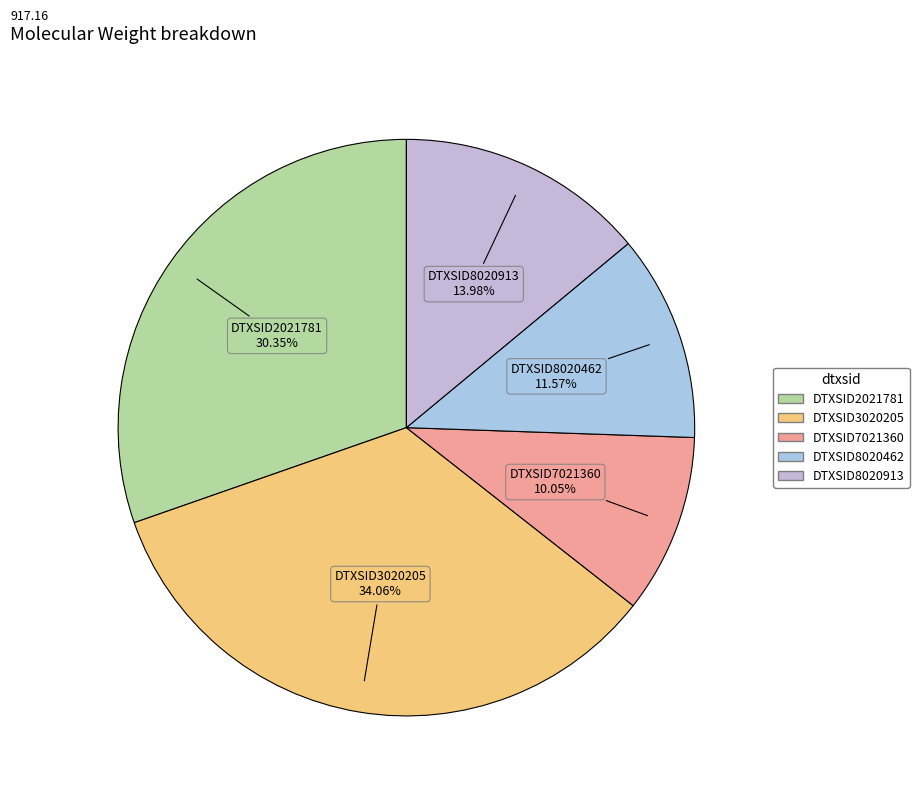

True or false: DTXSID2021781 accounts for 30% of the total.

True